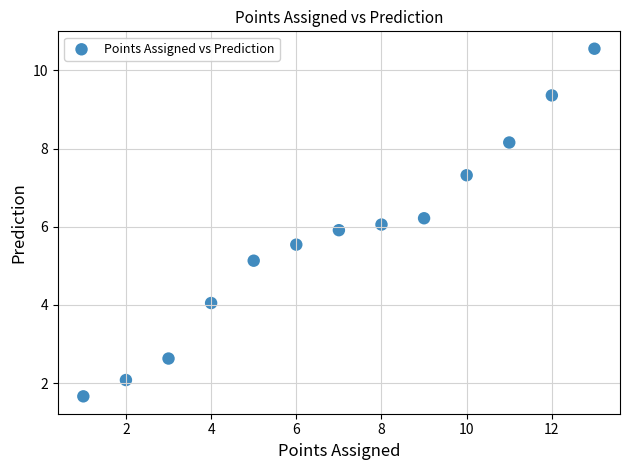

What is the range of Y values (max minus min)?

8.9